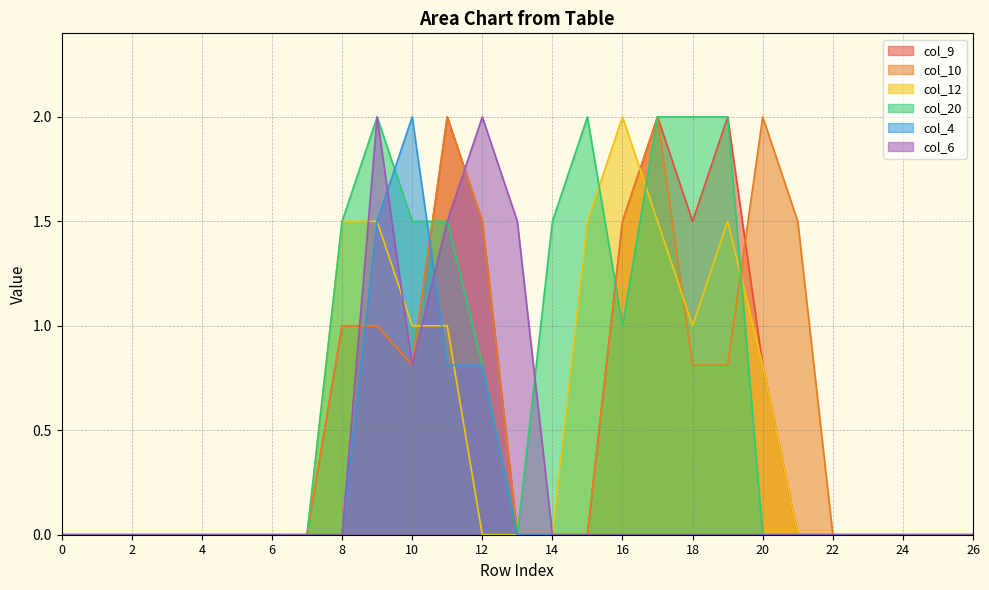

The value of col_9 at 2 is 0.9. True or false?

False